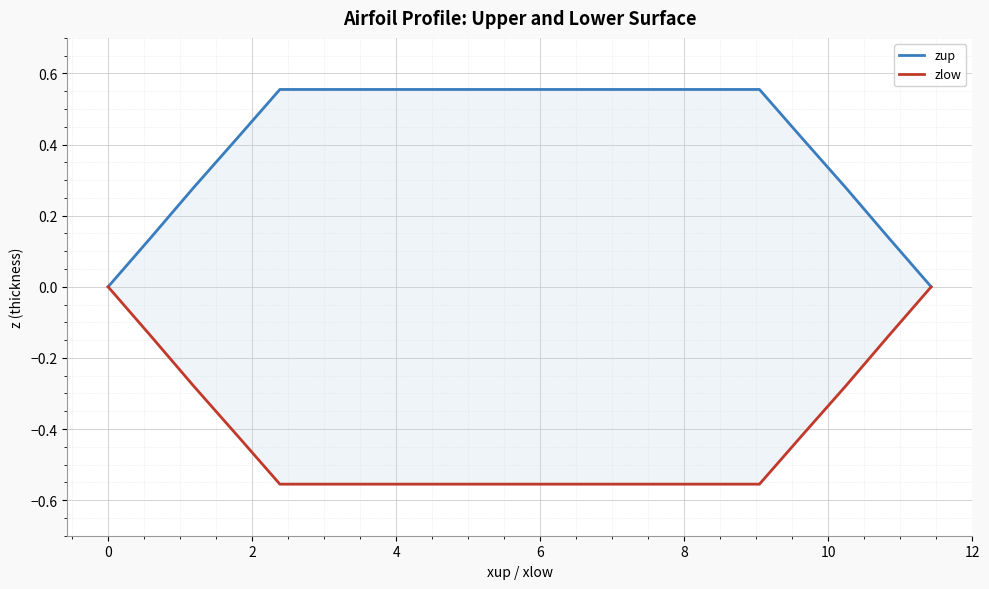

Reading right to left, what are all the values shown in this chart?

zup: 0.0	0.1	0.3	0.4	0.6	0.6	0.6	0.6	0.6	0.6	0.6	0.6	0.6	0.4	0.3	0.1	0.0
zlow: 0.0	-0.1	-0.3	-0.4	-0.6	-0.6	-0.6	-0.6	-0.6	-0.6	-0.6	-0.6	-0.6	-0.4	-0.3	-0.1	0.0